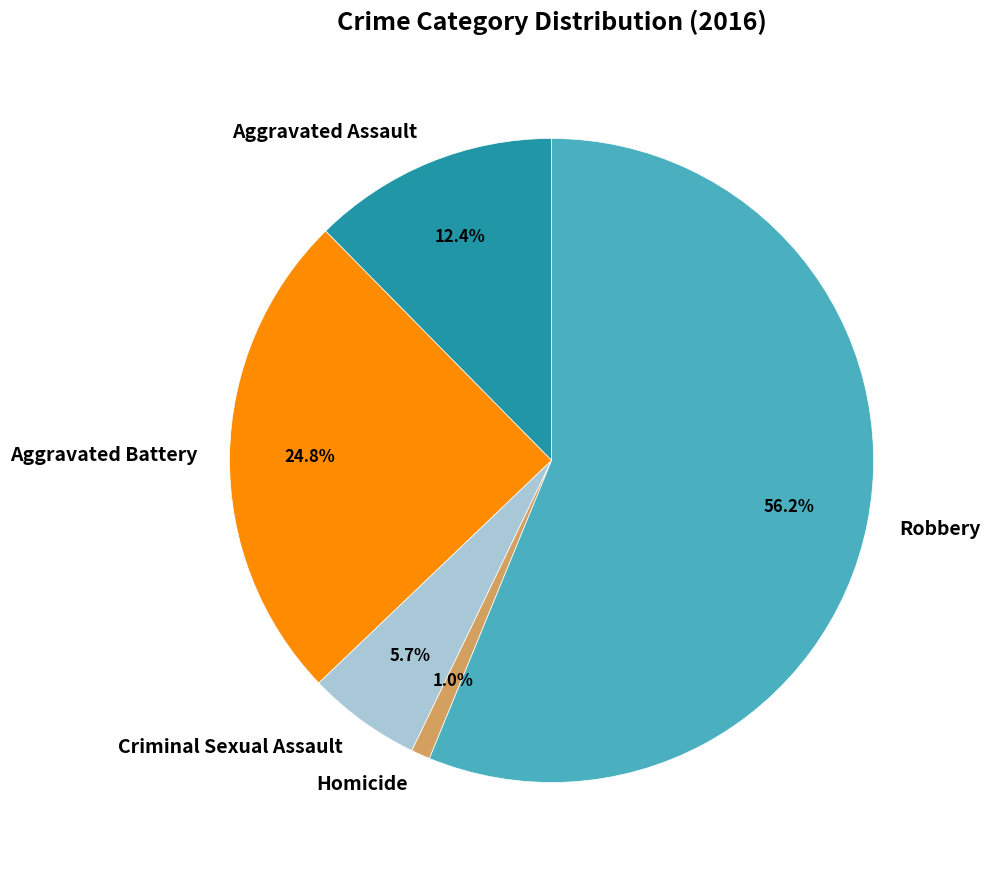

True or false: Homicide accounts for 1% of the total.

True